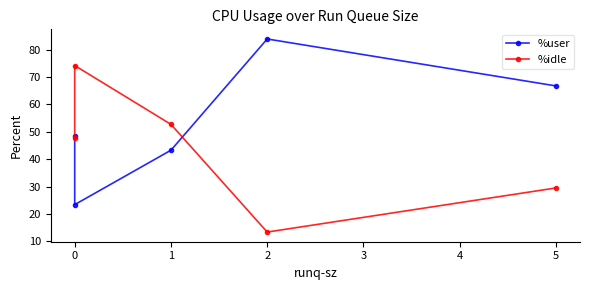

Count the number of categories in the chart.

5